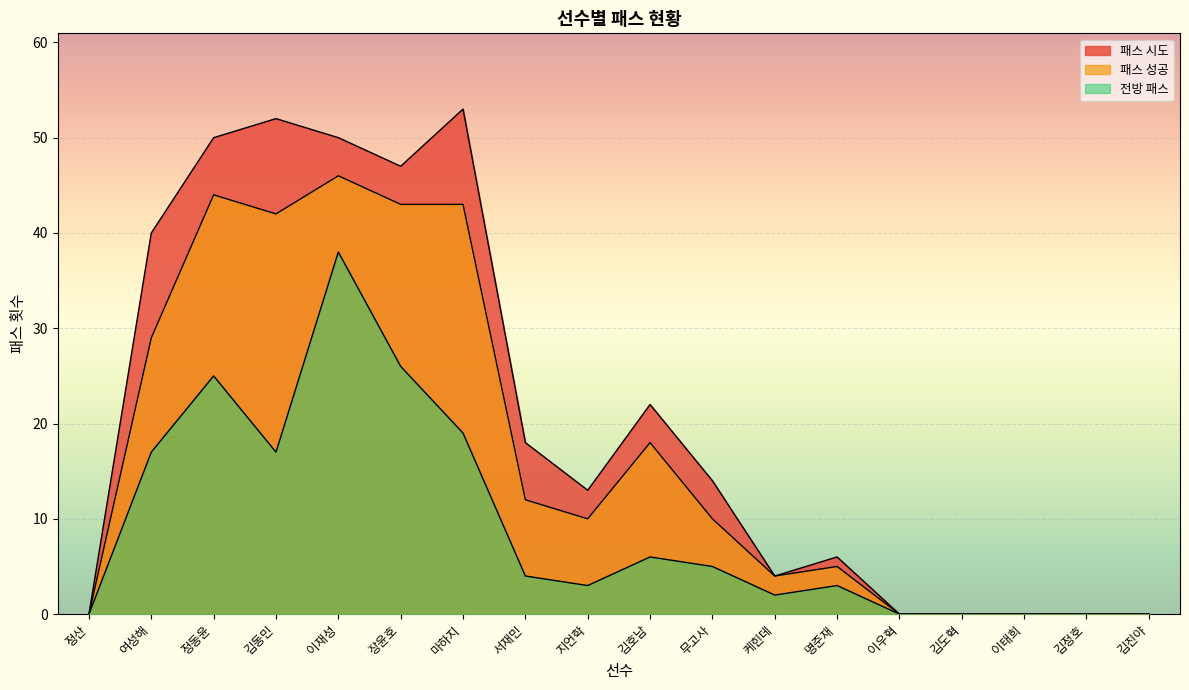

The value of 전방 패스 at 김동민 is 17. True or false?

True